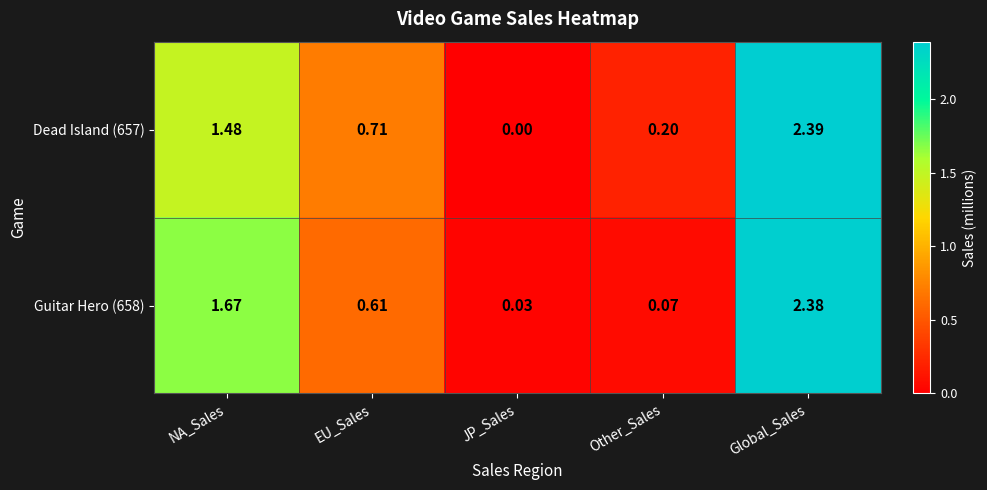

Which series has the largest total across all categories?

Dead Island (657)